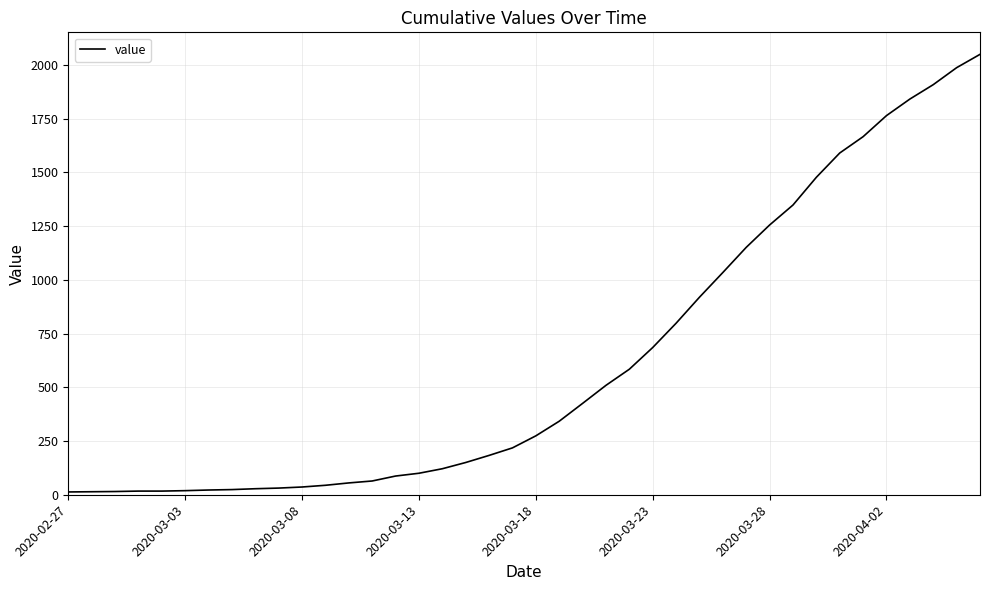

What is the difference between the maximum and minimum values?

2036